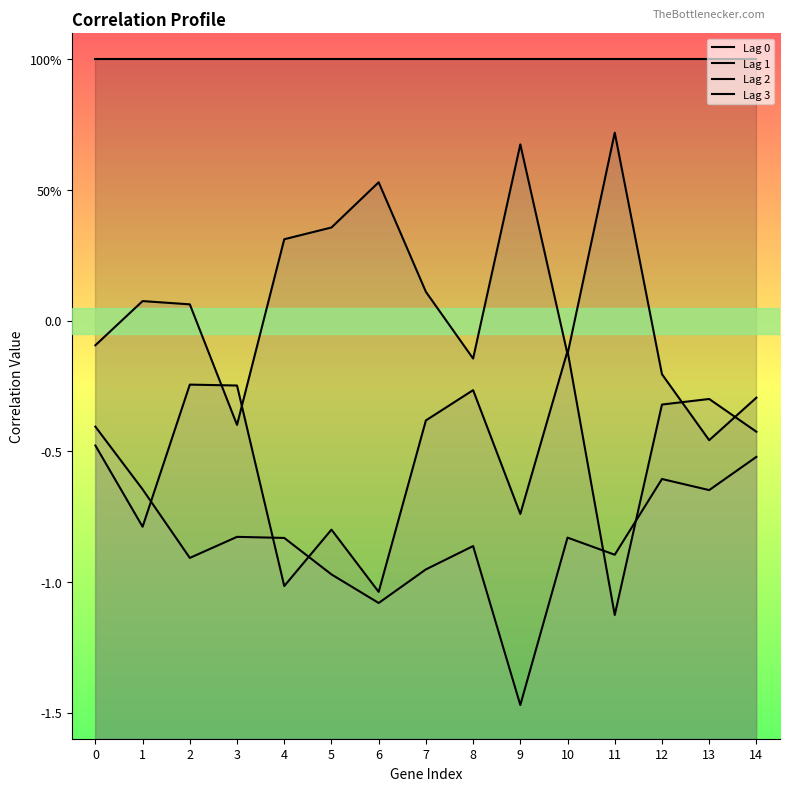

Does the chart have visible grid lines?

No